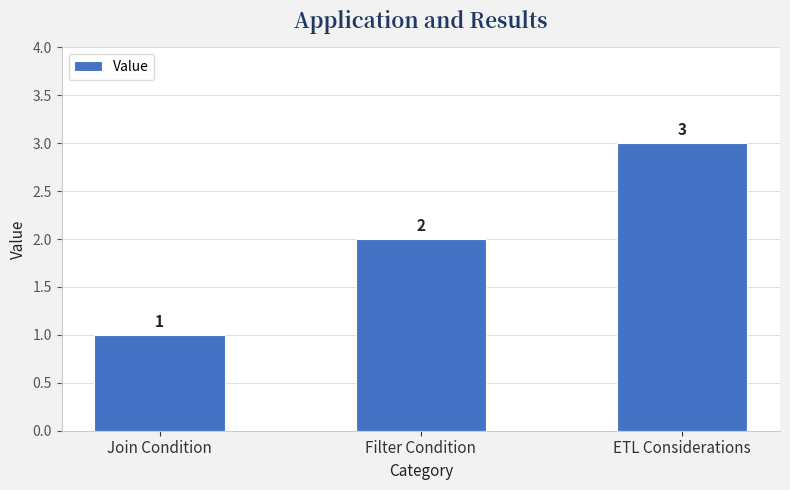

What is the label of the 2nd bar from the left?

Filter Condition